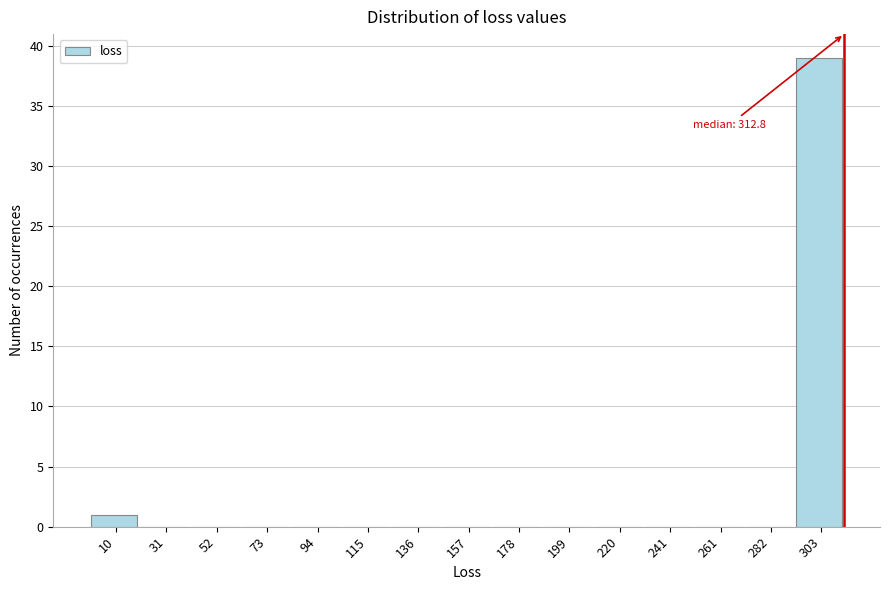

Which range on the x-axis has the tallest bar?

295 to 315